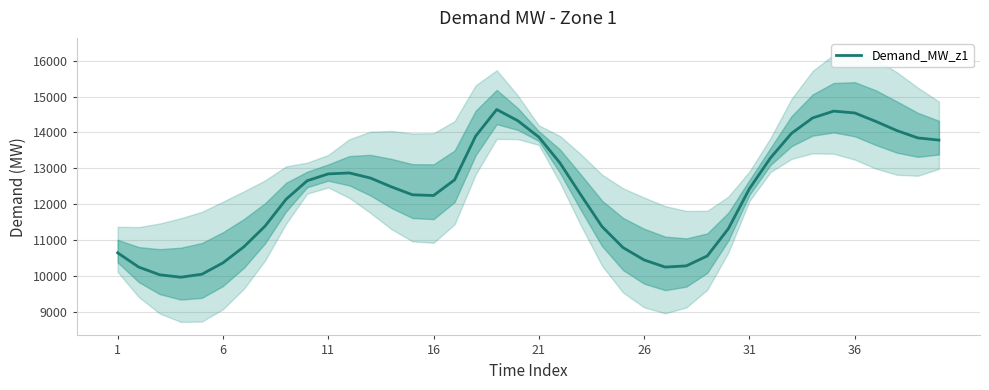

What is the sum of all values?

492884